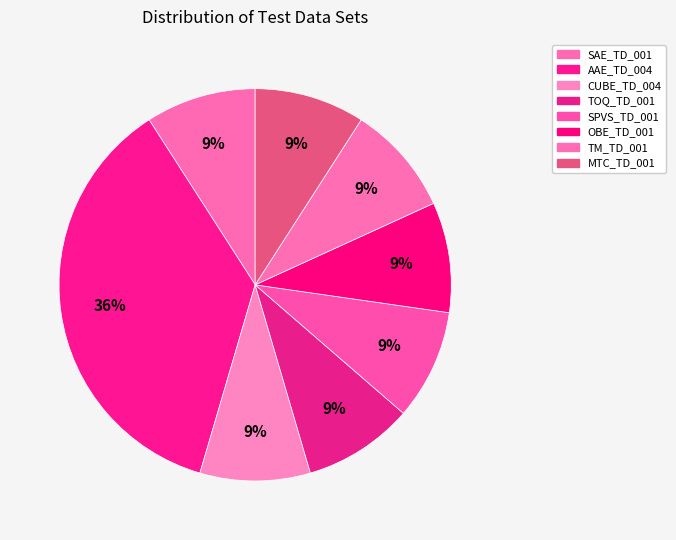

Count the number of slices in the pie.

8